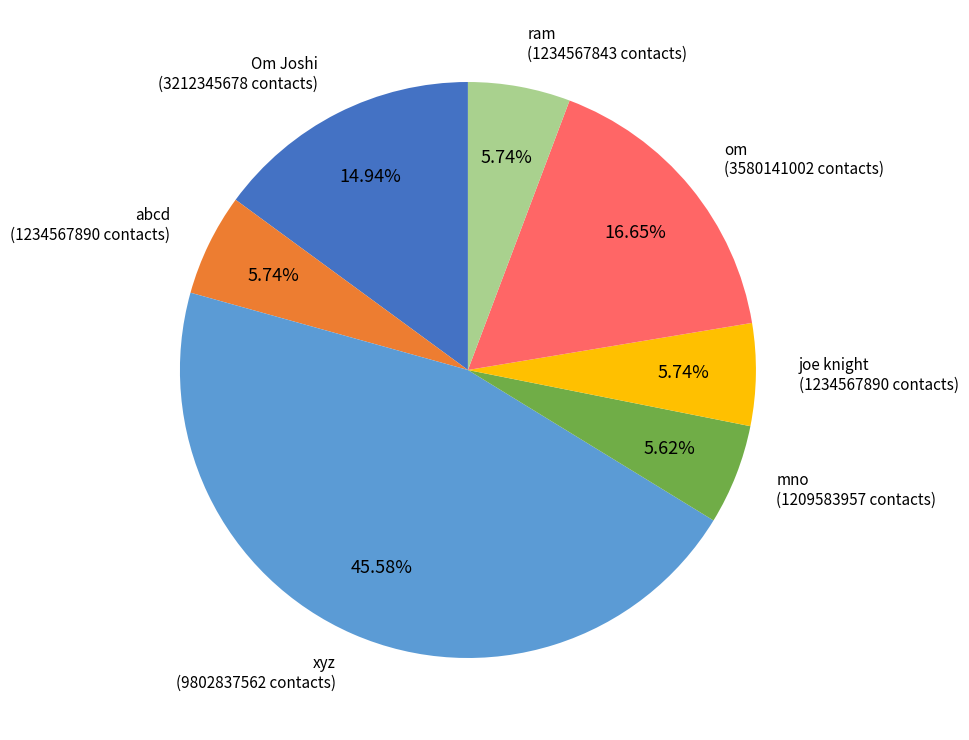

True or false: joe knight accounts for 6% of the total.

True